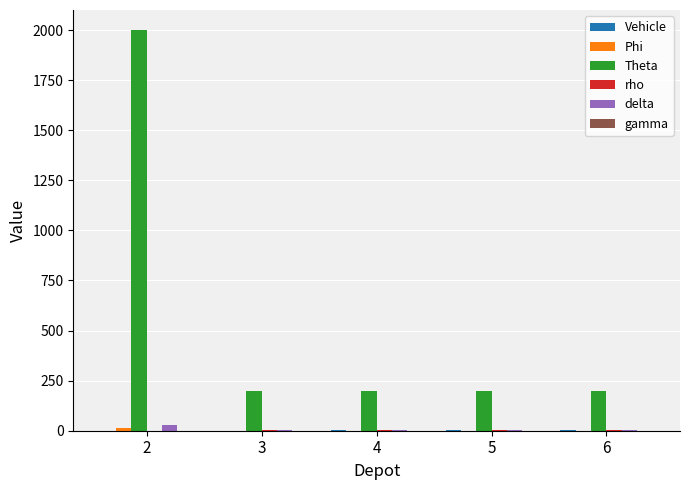

Are the bars horizontal?

No